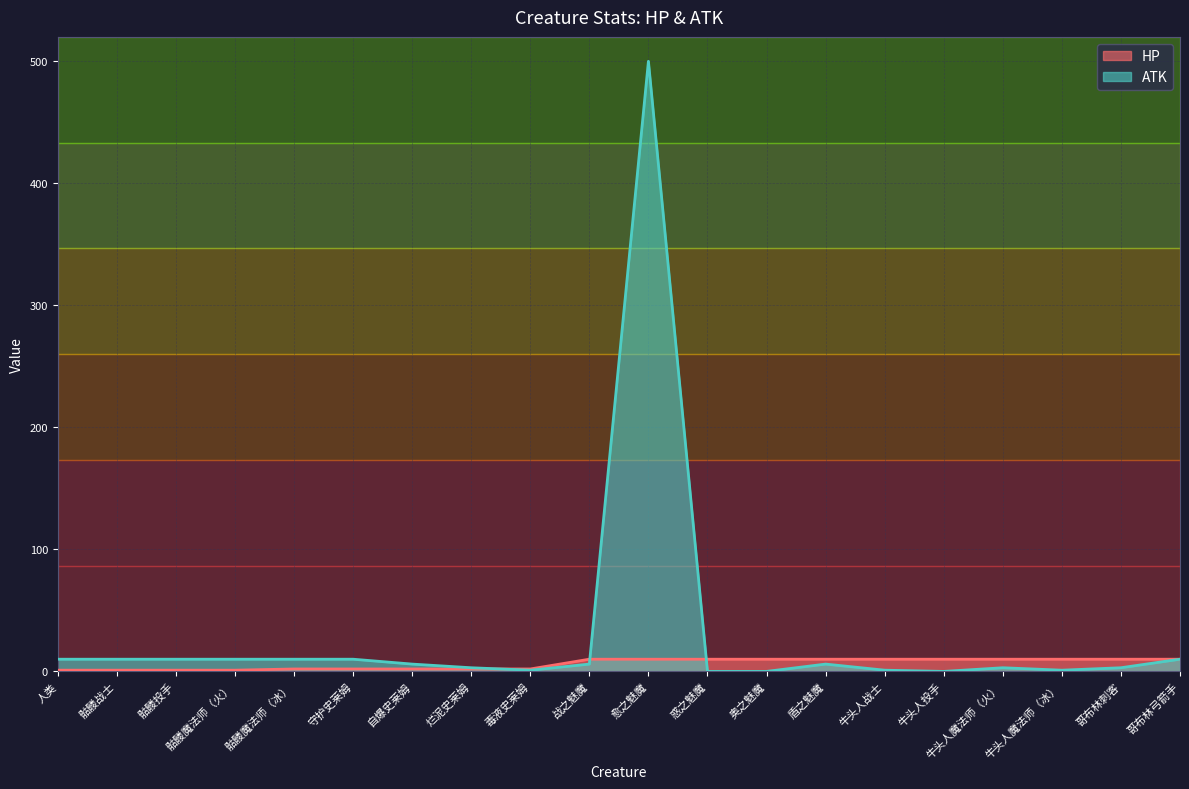

How many intersections are there between HP and ATK?

3